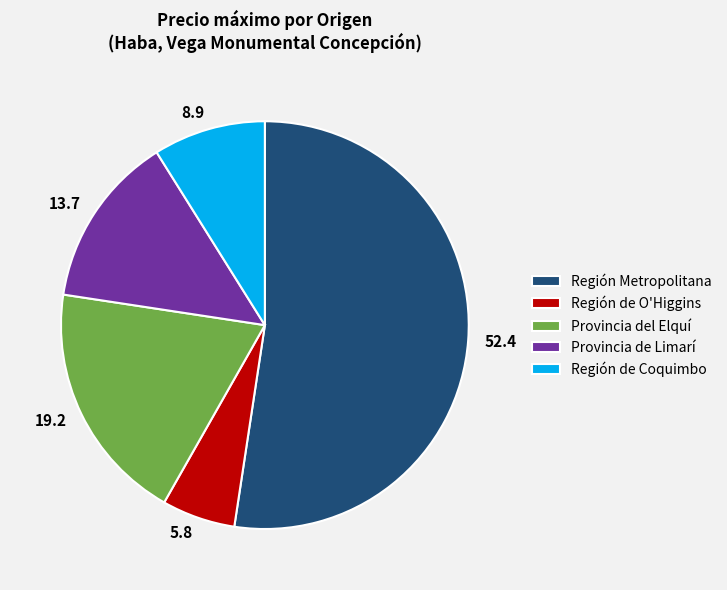

Is the sum of 8.9 and 19.2 greater than half?

No